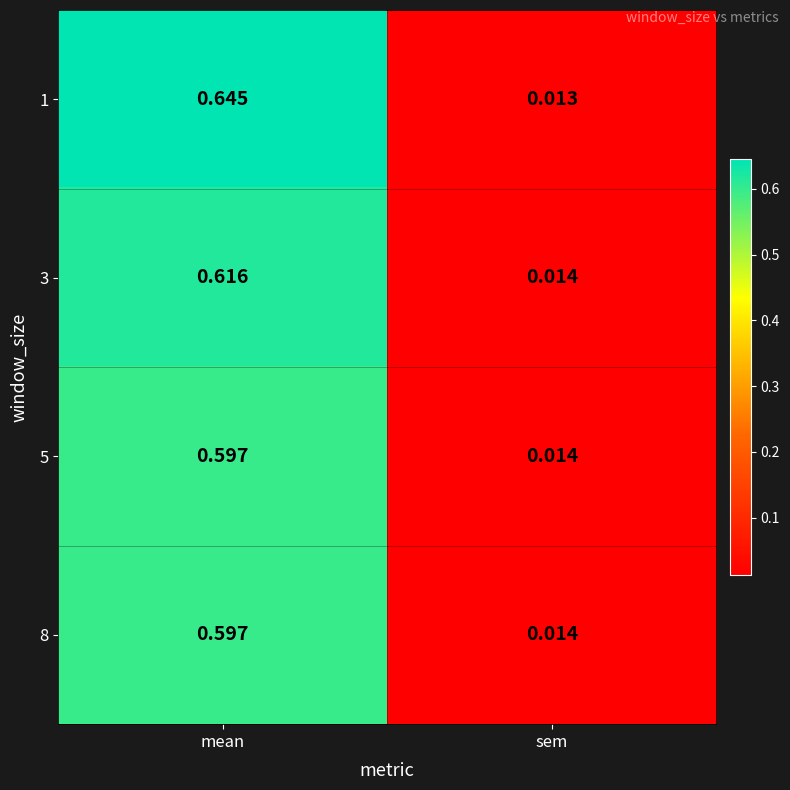

At which category is the sum across all series the highest?

mean